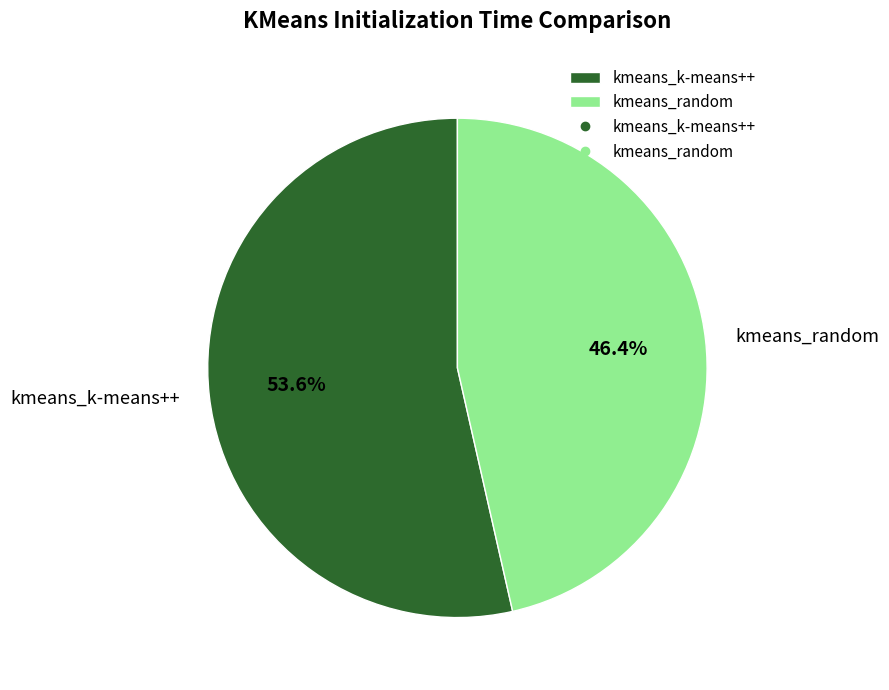

What percentage do kmeans_k-means++ and kmeans_random together represent?

100.0%